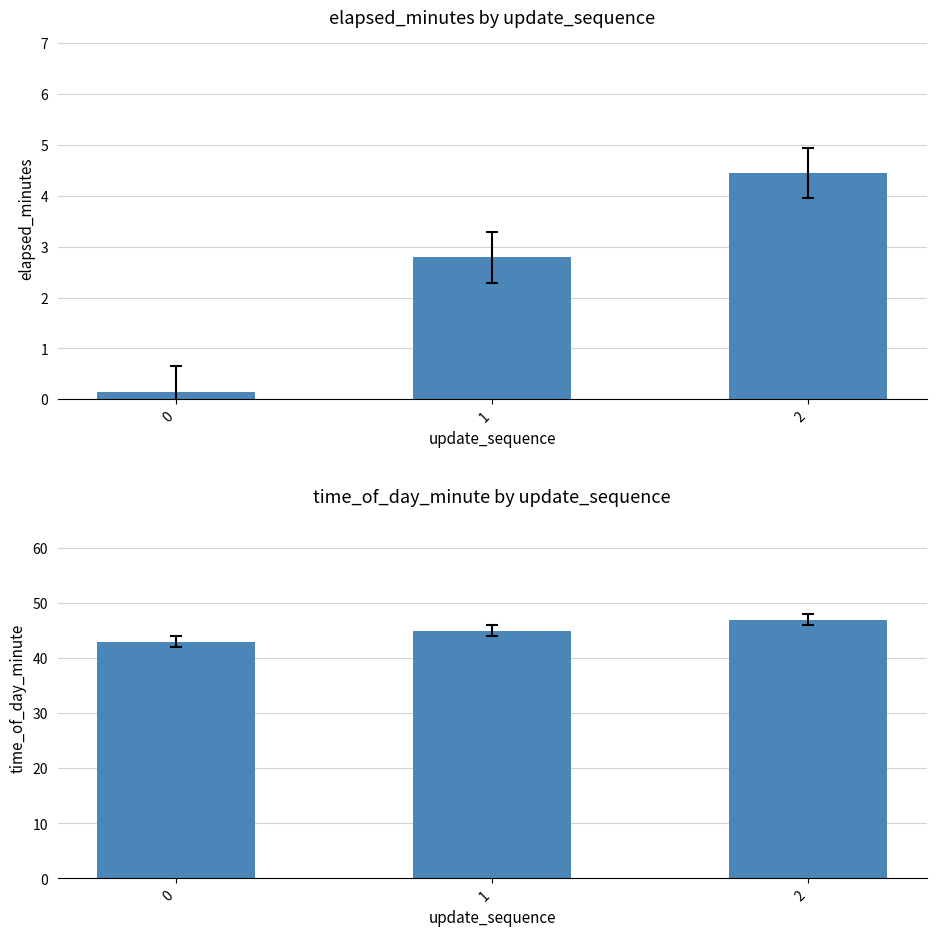

List the series in order of their overall mean, lowest first.

elapsed_minutes, time_of_day_minute